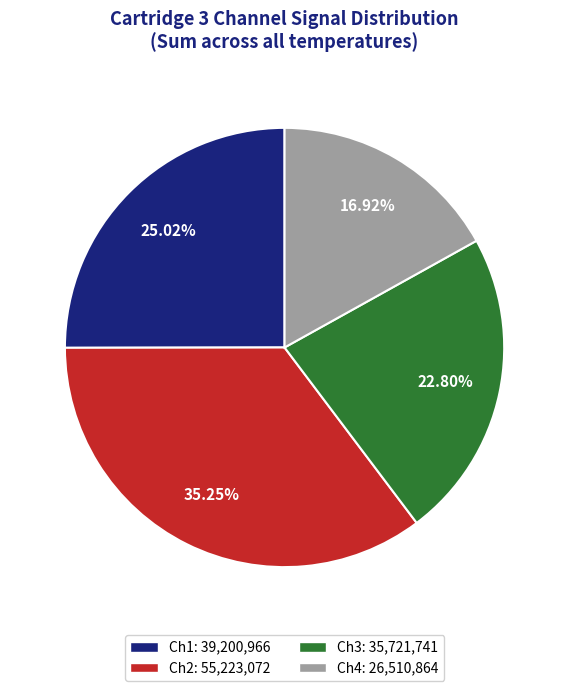

Count the number of slices in the pie.

4